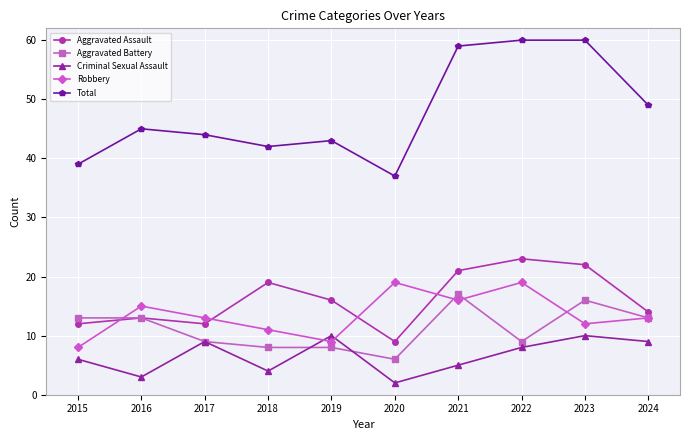

What is the greatest value displayed?

60